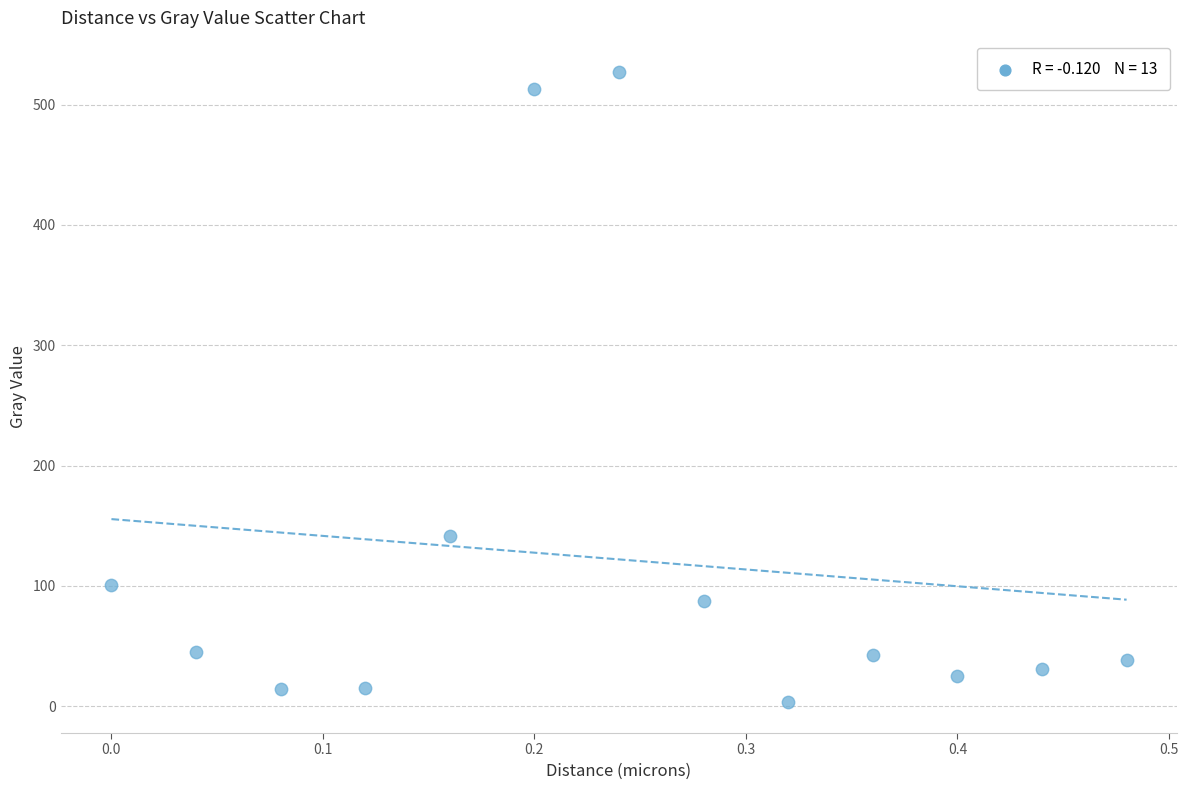

What Y value in the scatter plot is closest to 265?

141.3